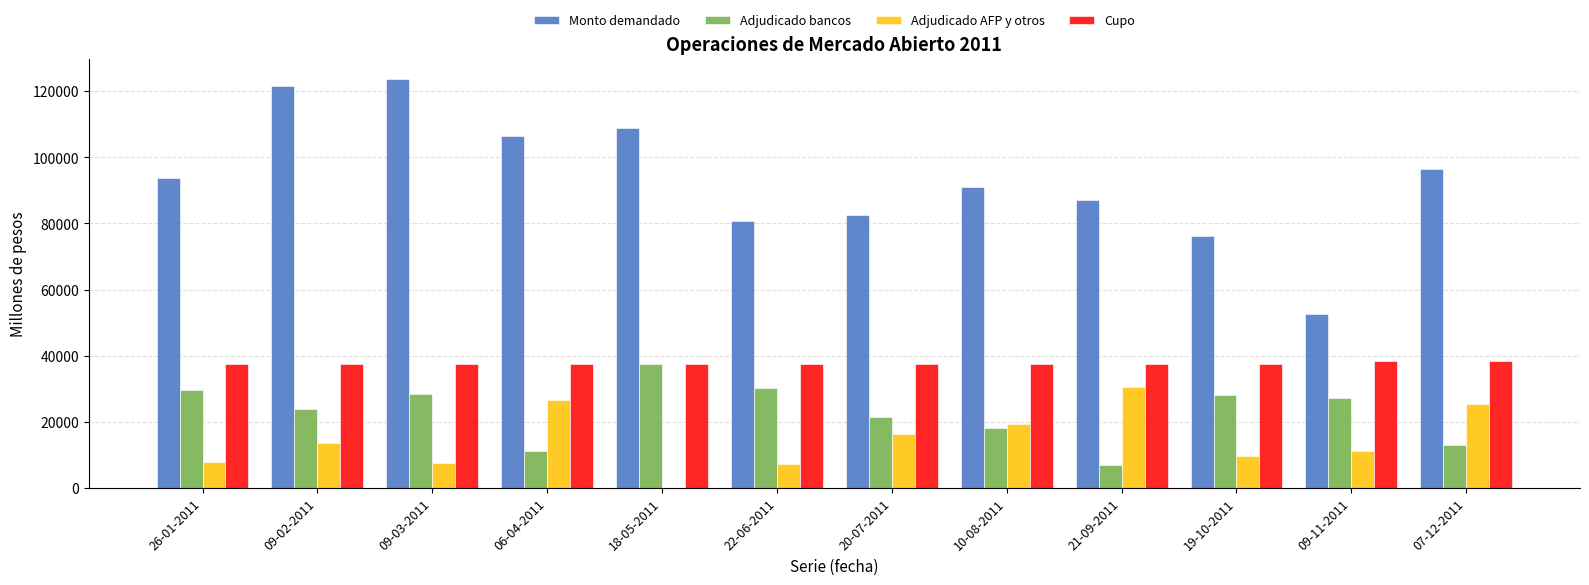

Which category has the highest value in the Adjudicado AFP y otros series?

21-09-2011